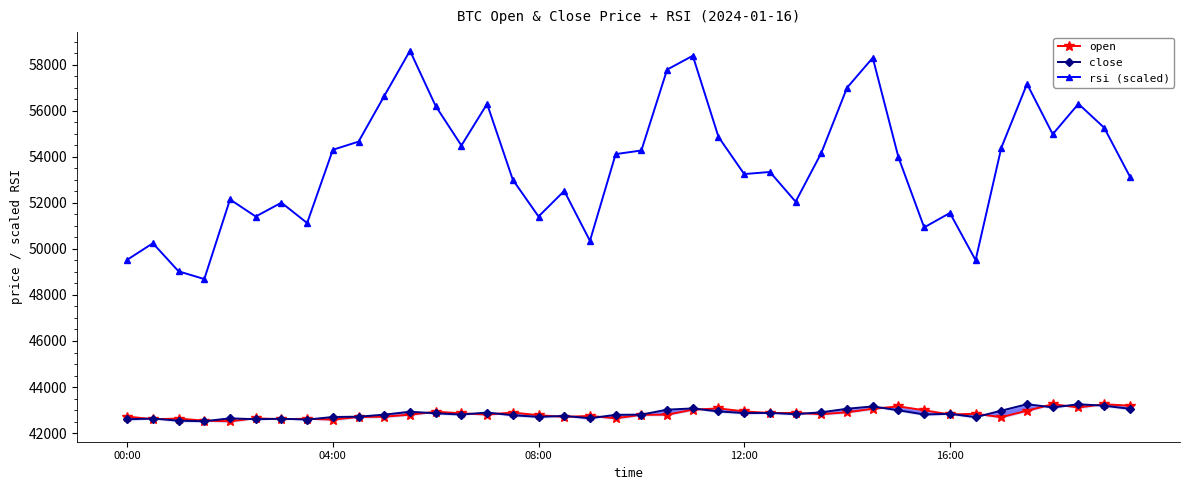

What is the difference between the highest and lowest values at 28?

14109.9